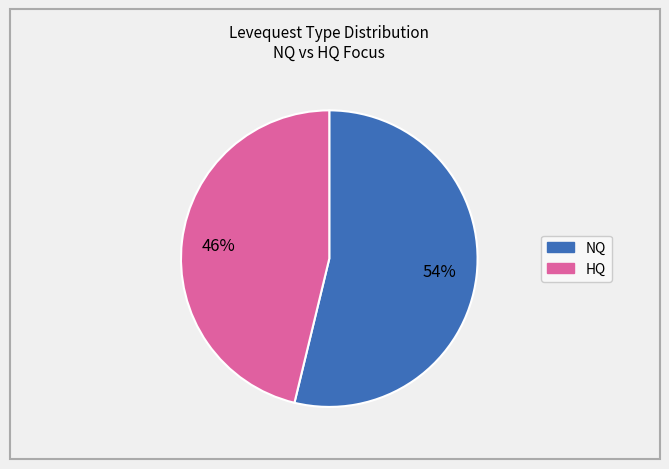

Is there any slice that represents more than half of the pie?

Yes